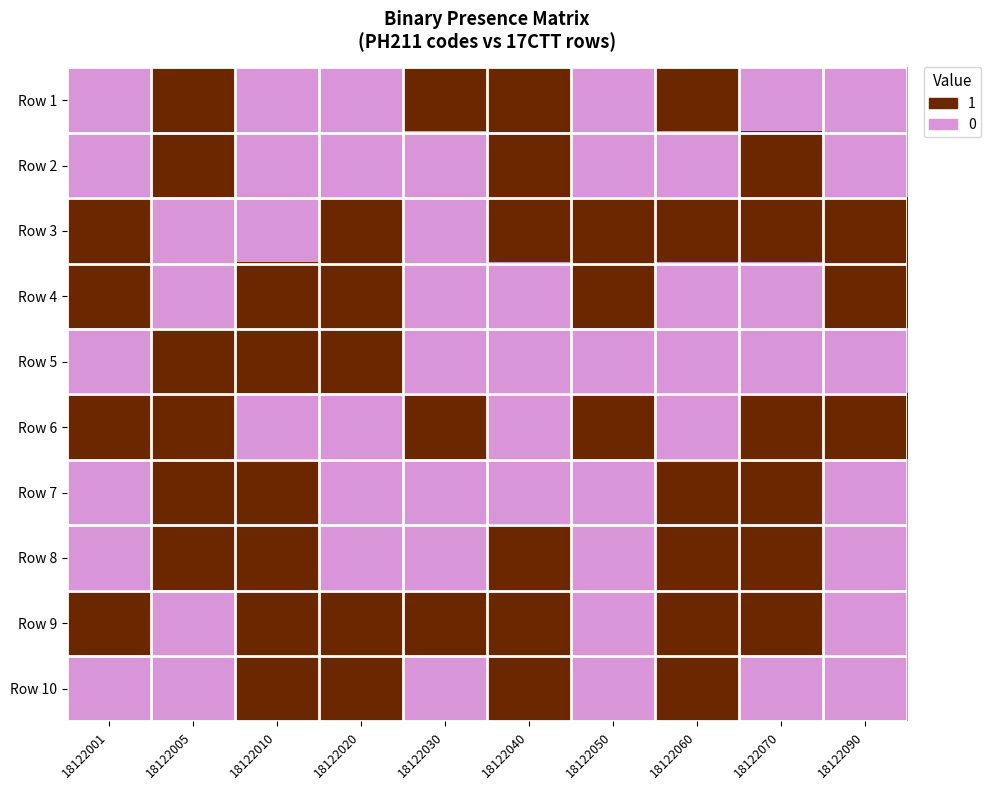

Rank the series by their maximum value, from lowest to highest.

Row 1, Row 2, Row 3, Row 4, Row 5, Row 6, Row 7, Row 8, Row 9, Row 10